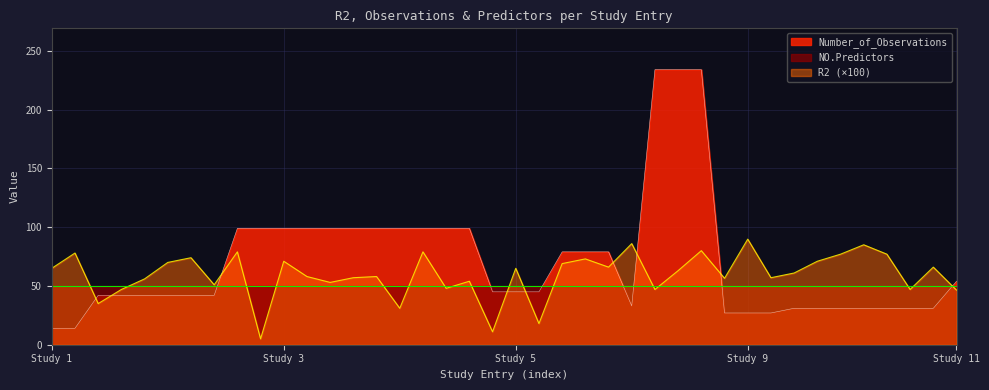

How many interior local peaks does the R2 series have?

14